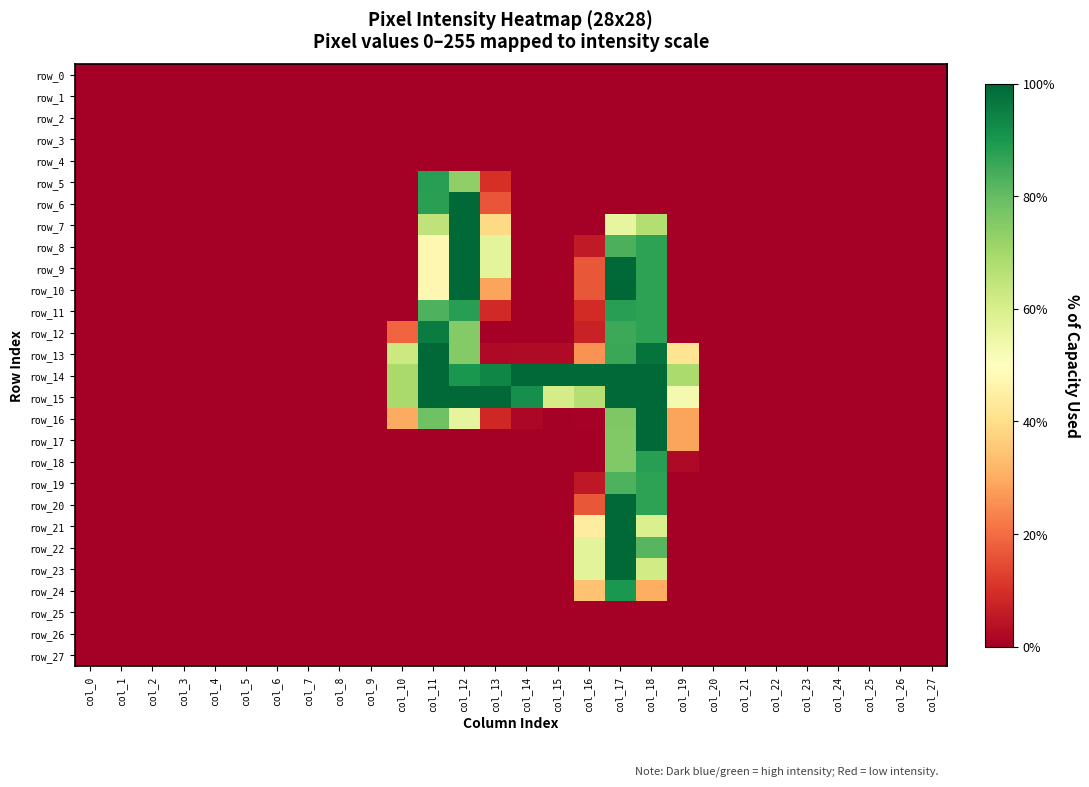

Which has a higher value, col_4 or col_18?

col_4